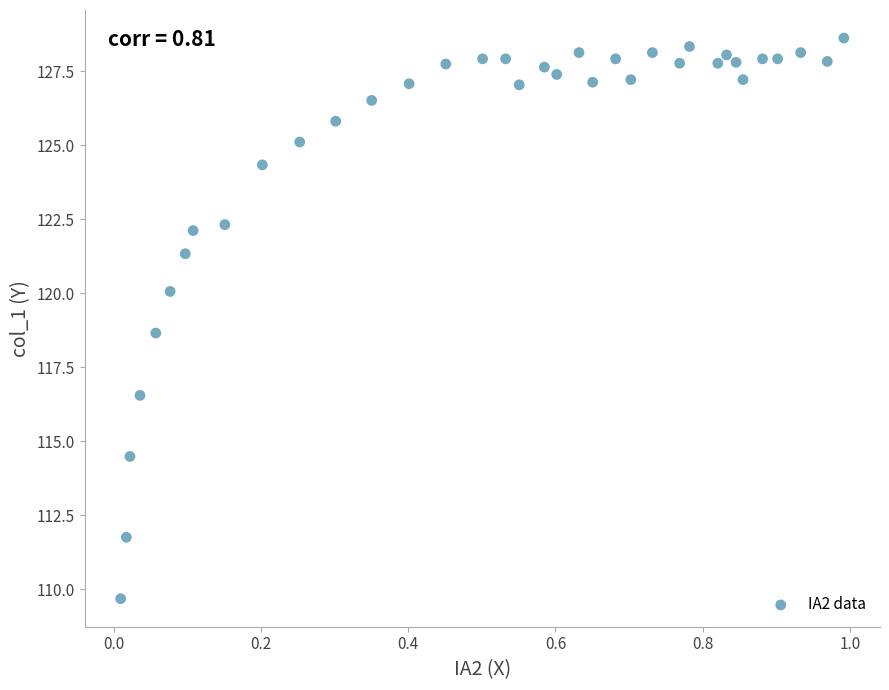

What is the range of X values (max minus min)?

1.0